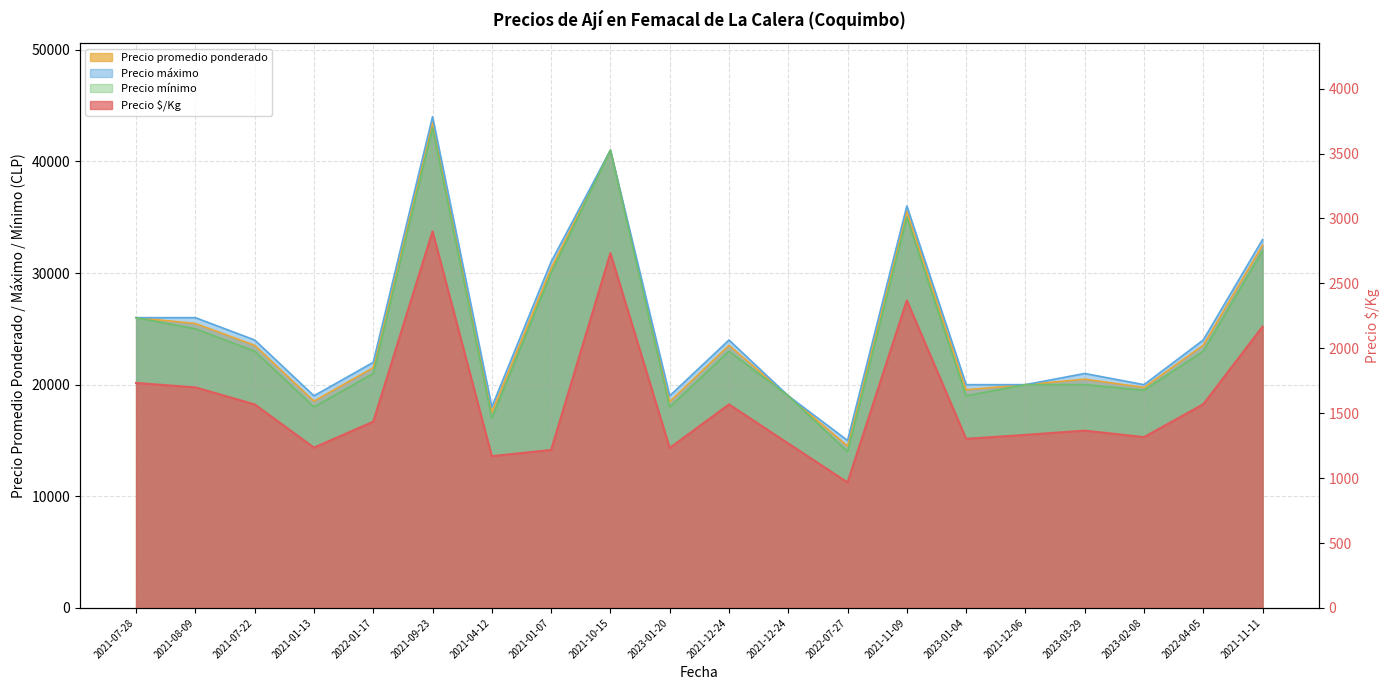

What is the smallest value displayed?

967